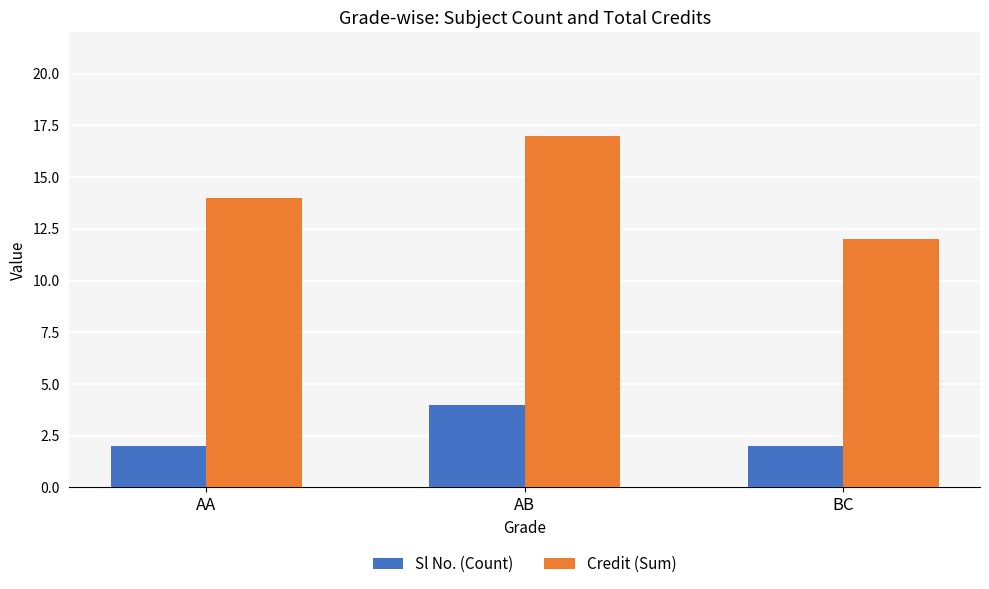

Count the number of categories in the chart.

3